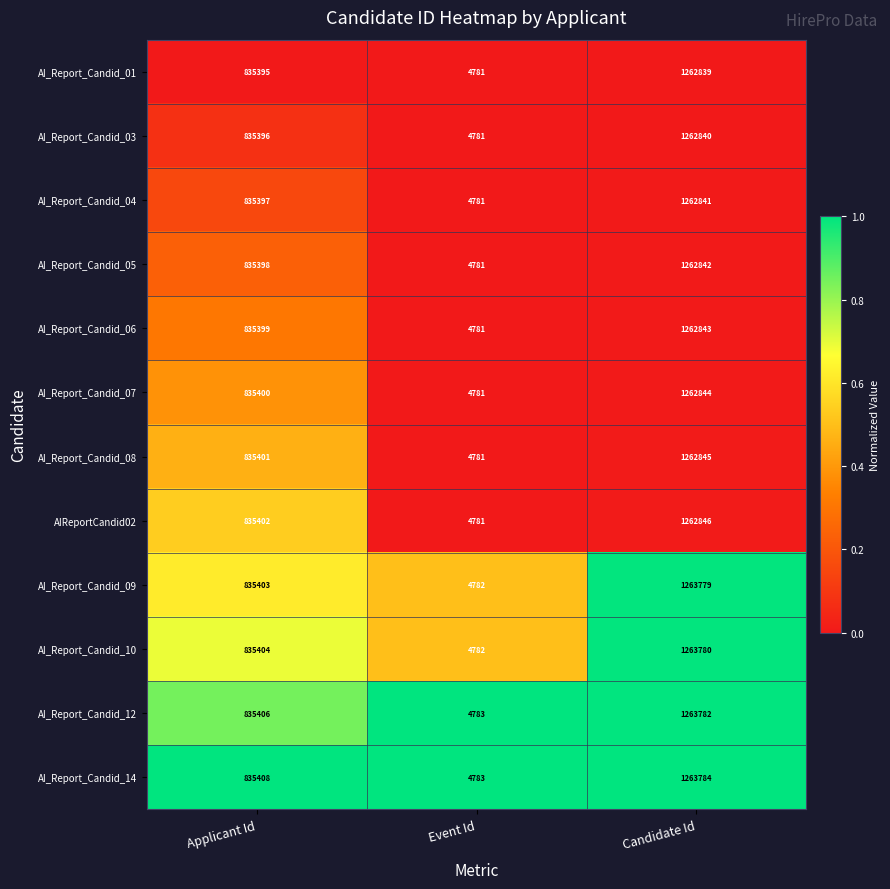

What is the sum of the AI_Report_Candid_03 values at Candidate Id and Event Id?

1267621